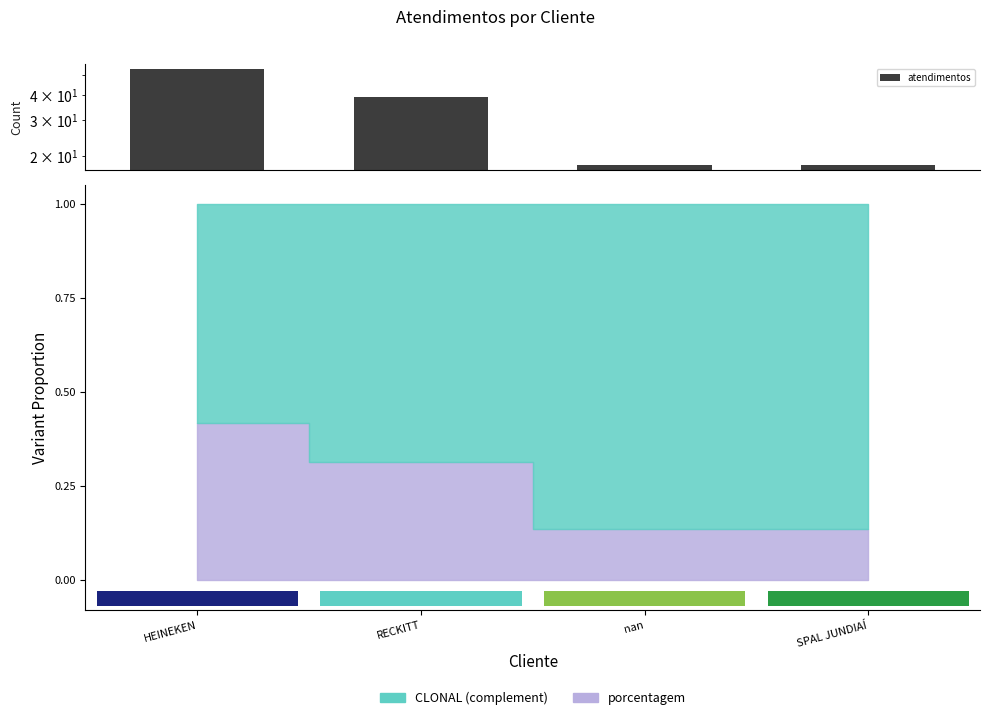

Reading left to right, what are all the values shown in this chart?

54	39	18	18